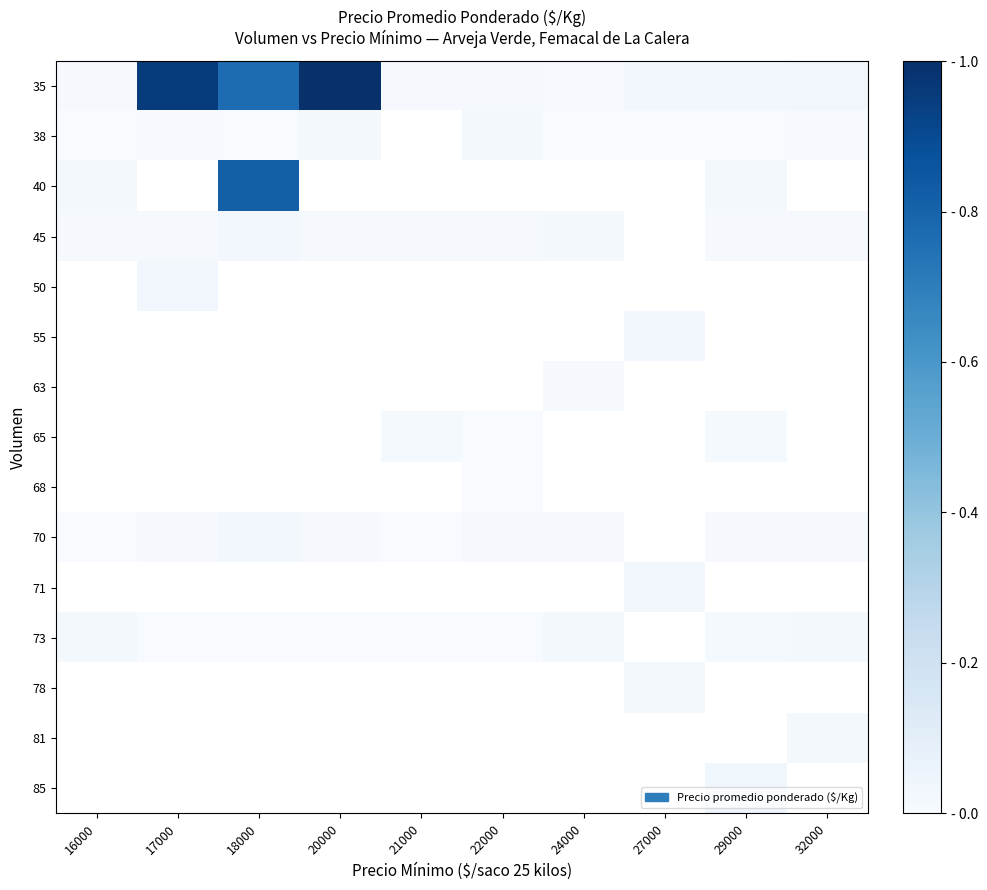

What is the greatest value displayed?

1.0